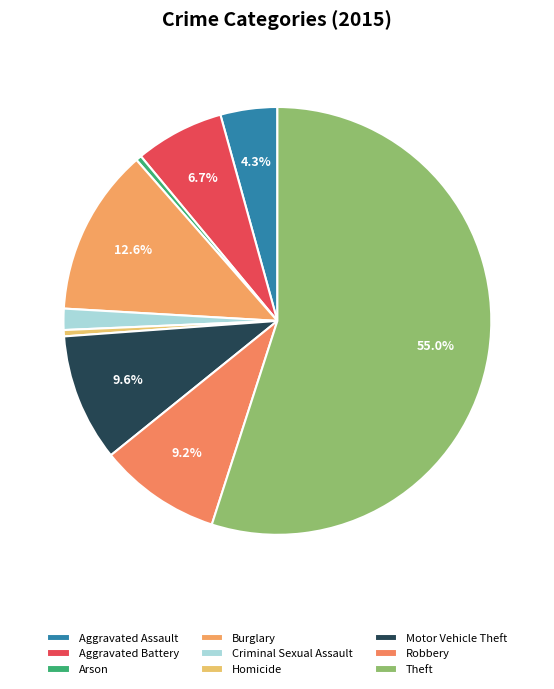

To the nearest percent, what is the average slice percentage?

11%